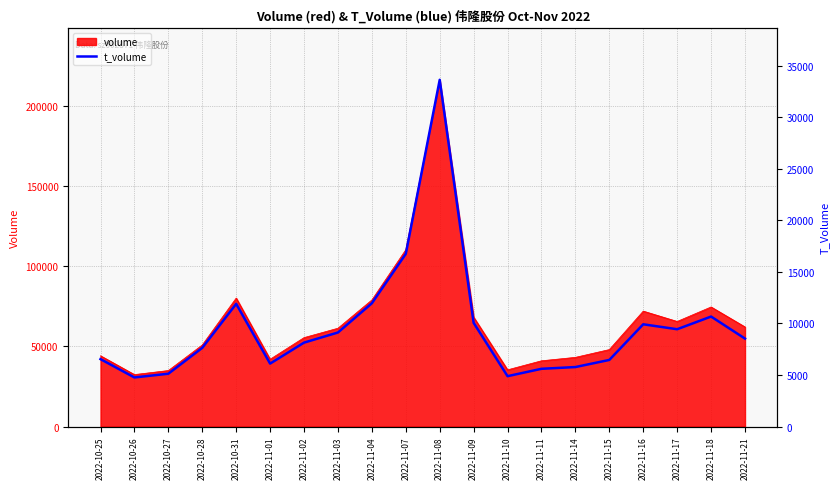

True or false: the data shows 8140 at 2022-11-02.

True